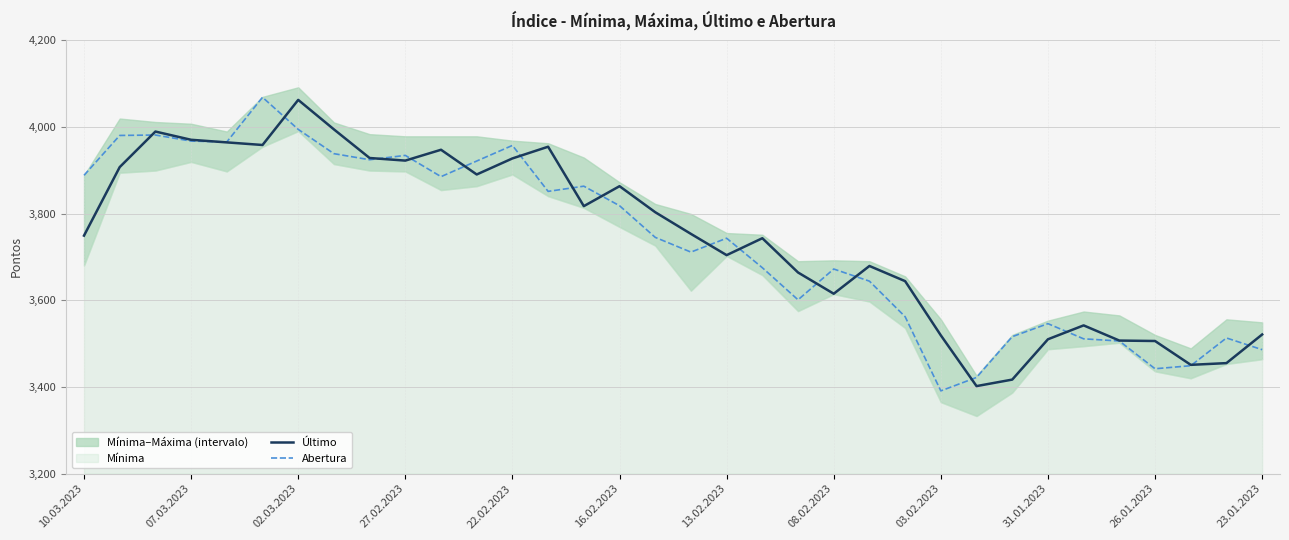

Reading left to right, what are all the values shown in this chart?

Último: 3749	3907	3989	3970	3964	3958	4062	3994	3928	3922	3947	3890	3927	3954	3817	3863	3803	3753	3704	3743	3664	3615	3679	3644	3519	3402	3417	3510	3542	3507	3506	3451	3455	3521
Abertura: 3888	3980	3981	3967	3965	4068	3994	3938	3924	3934	3885	3921	3957	3851	3863	3818	3745	3711	3743	3675	3601	3672	3644	3562	3391	3422	3516	3546	3511	3506	3442	3449	3513	3486